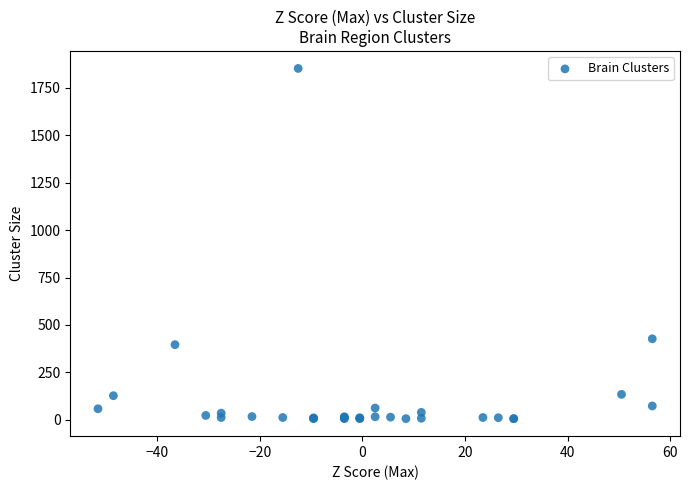

What Y value in the scatter plot is closest to 929?

427